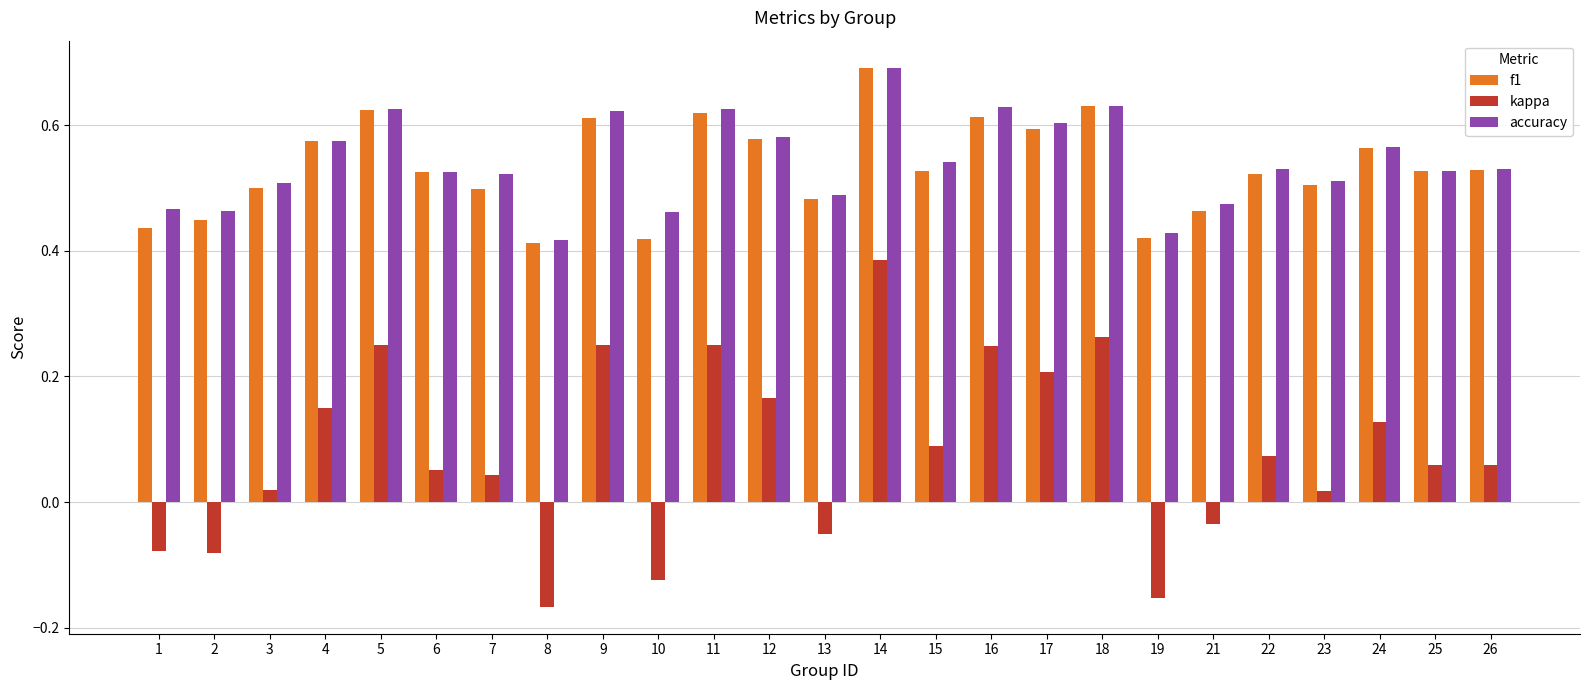

Which category has the highest value across all series?

14